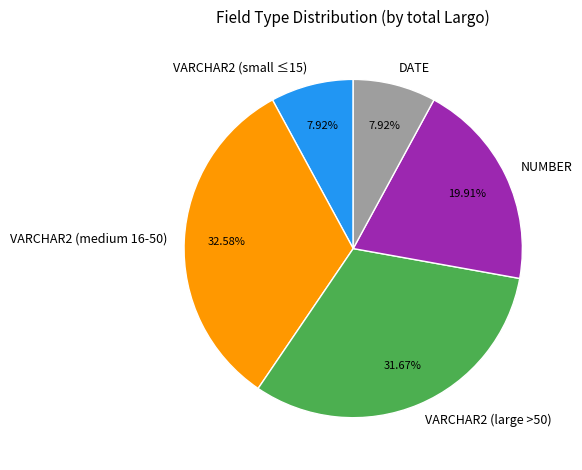

Does VARCHAR2 (medium 16-50) account for over 50% of the chart?

No